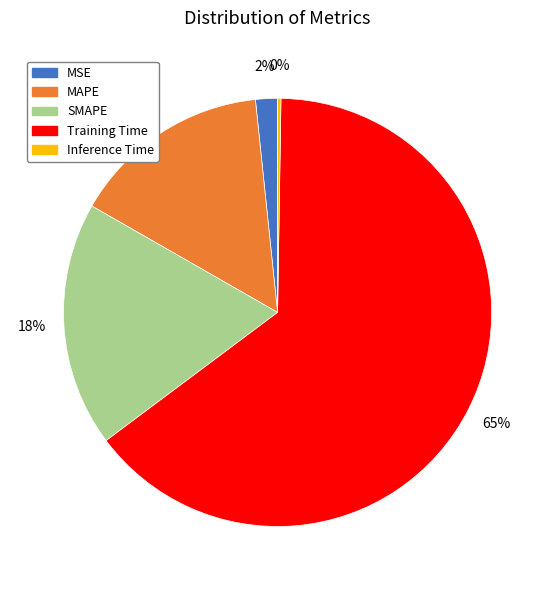

The MSE slice represents 10% of the pie. True or false?

False